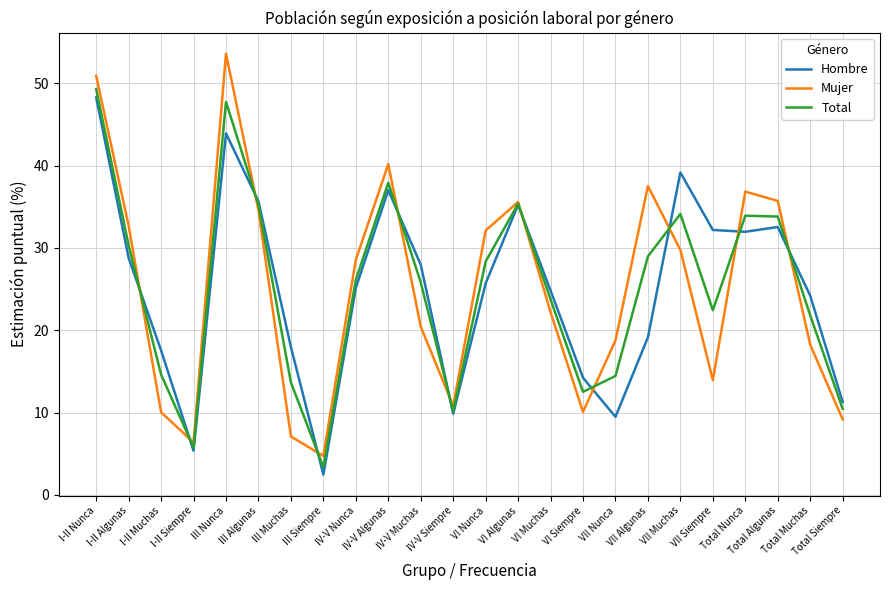

What is the maximum value shown in the chart?

53.6